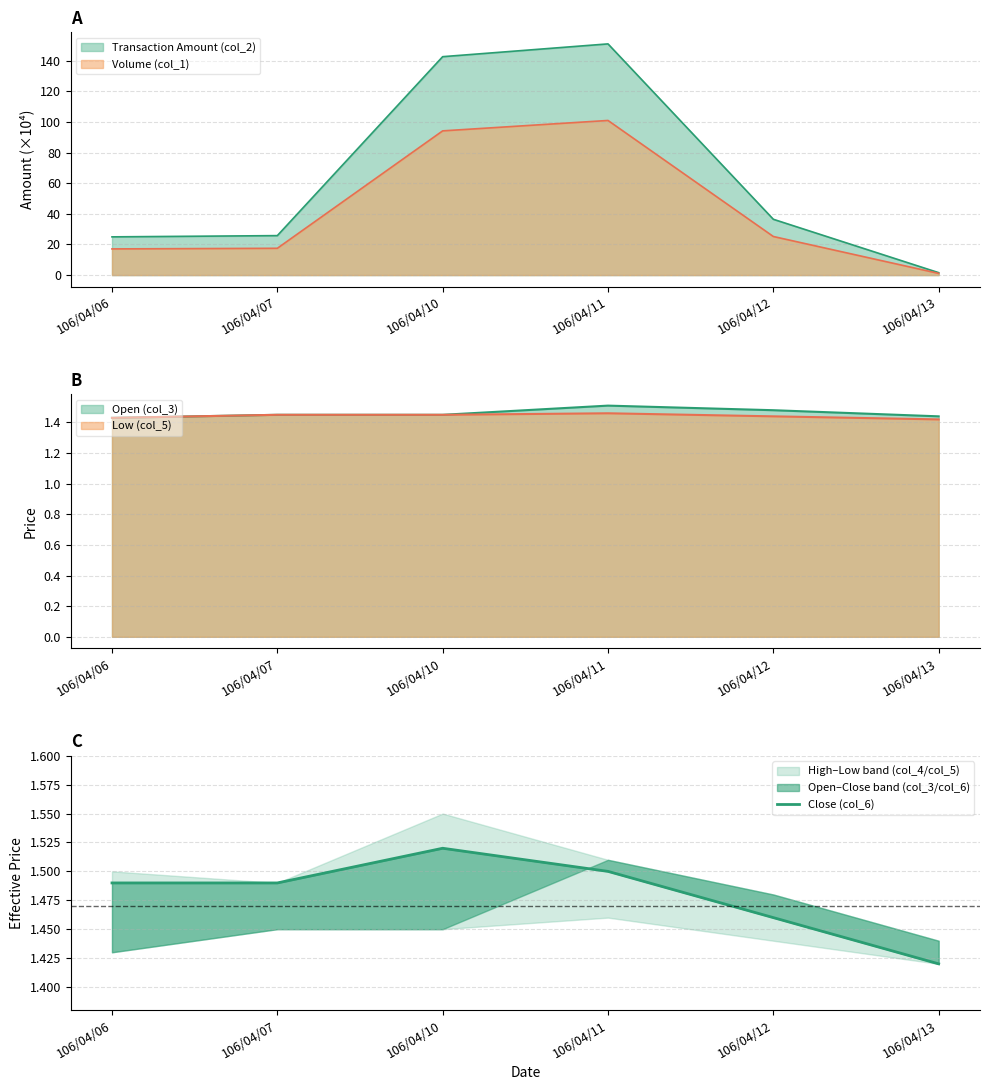

What is the sum of the values at 106/04/10 and 106/04/06?

3.0